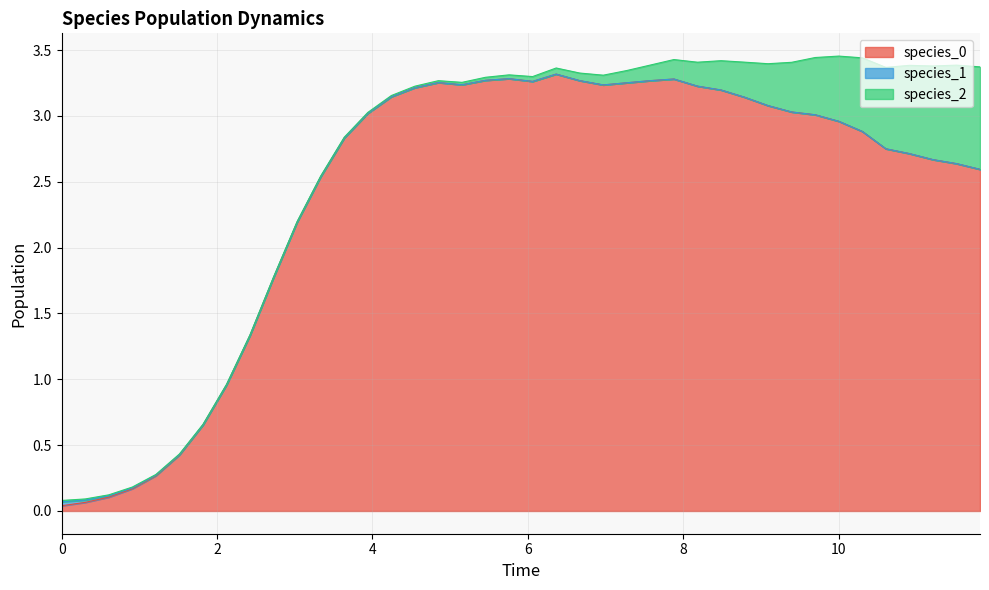

What is the greatest value displayed?

3.3